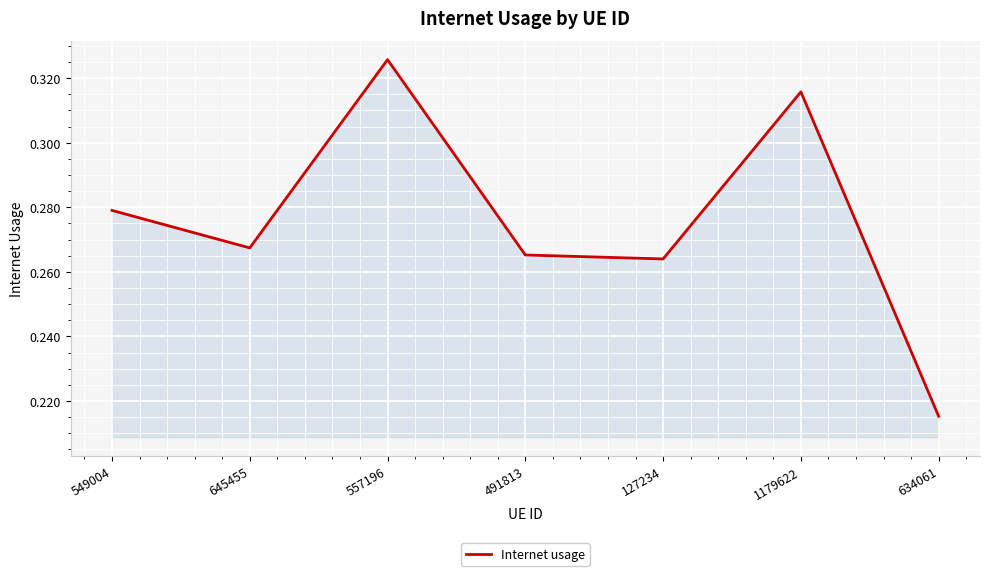

List the labels in order of value, largest first.

557196, 1179622, 549004, 645455, 491813, 127234, 634061